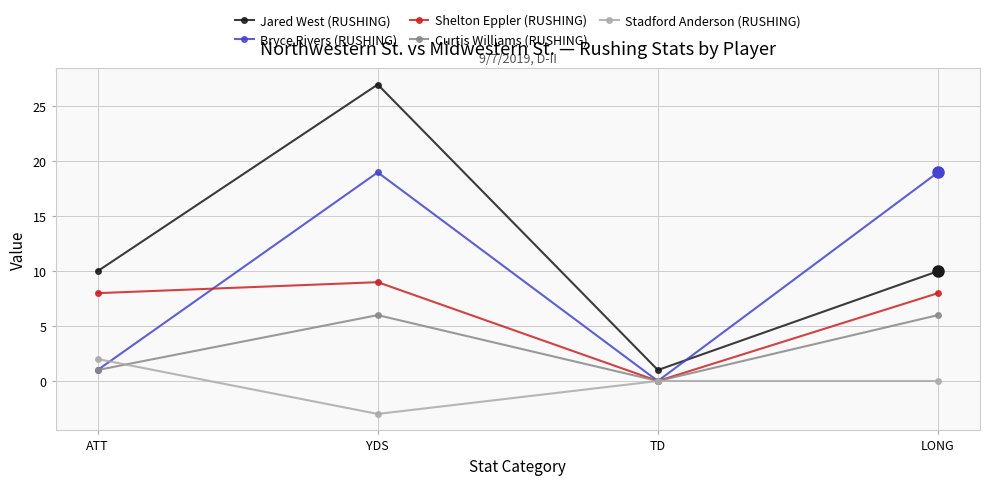

What is the sum of all Shelton Eppler (RUSHING) values?

25